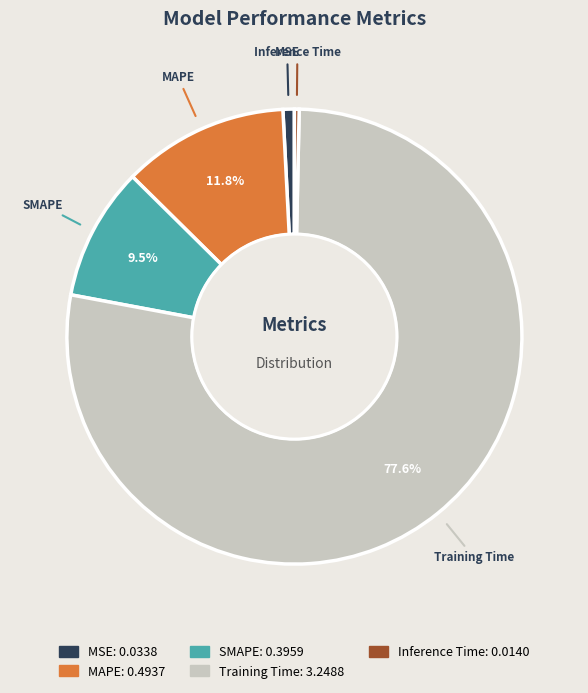

What percentage is the MAPE slice, to the nearest percent?

12%